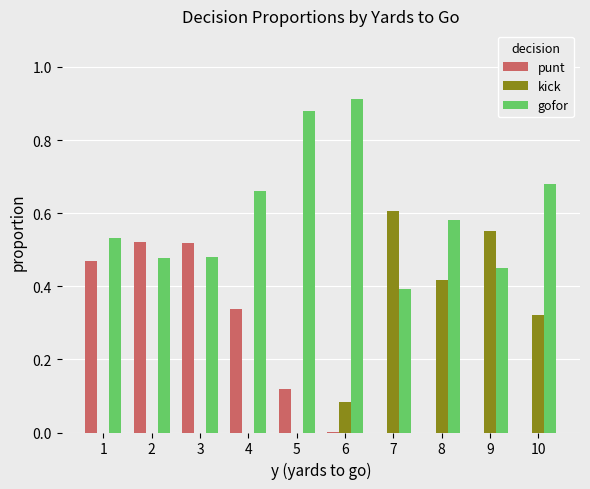

Is the value of gofor at 10 greater than the value of punt at 6?

Yes